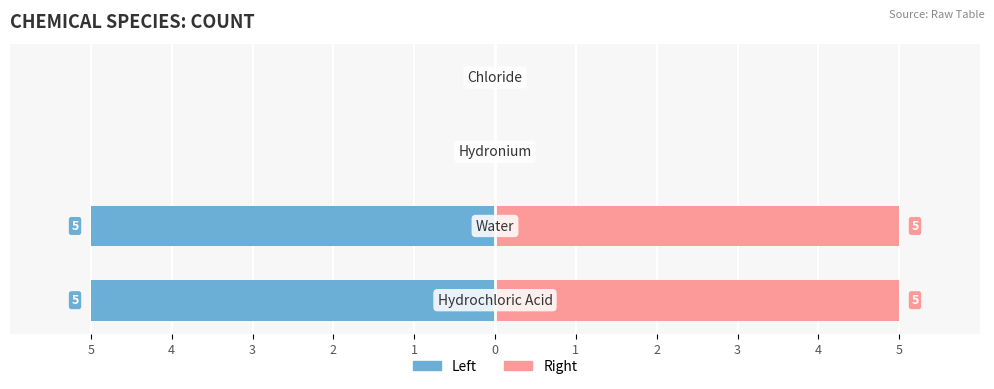

Which series has the largest range (max minus min)?

Left